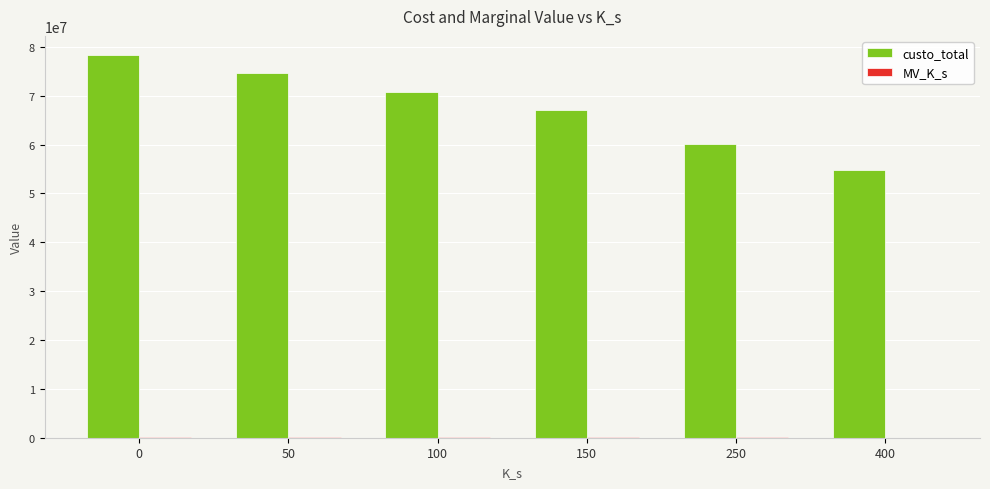

What is the sum of all custo_total values?

405803935.8